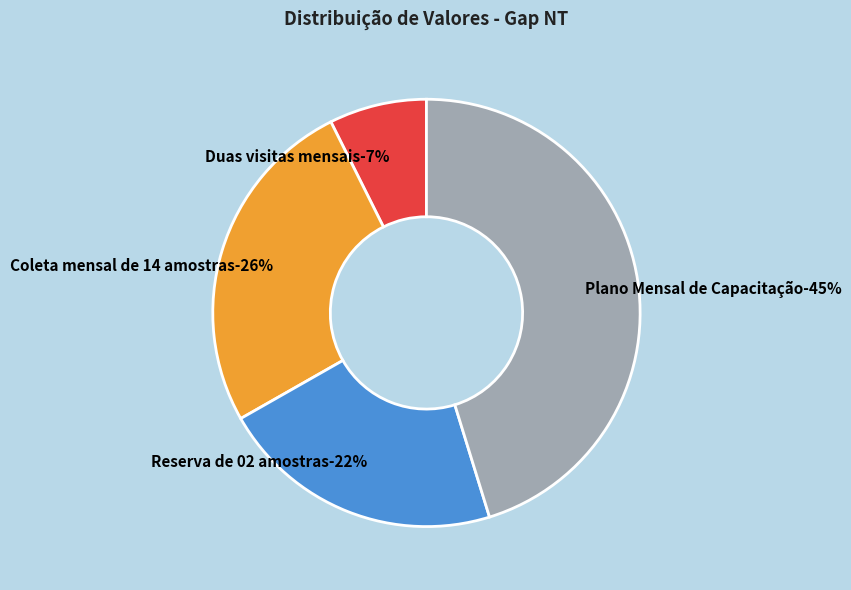

Which category has the biggest portion of the pie?

Plano Mensal de Capacitação